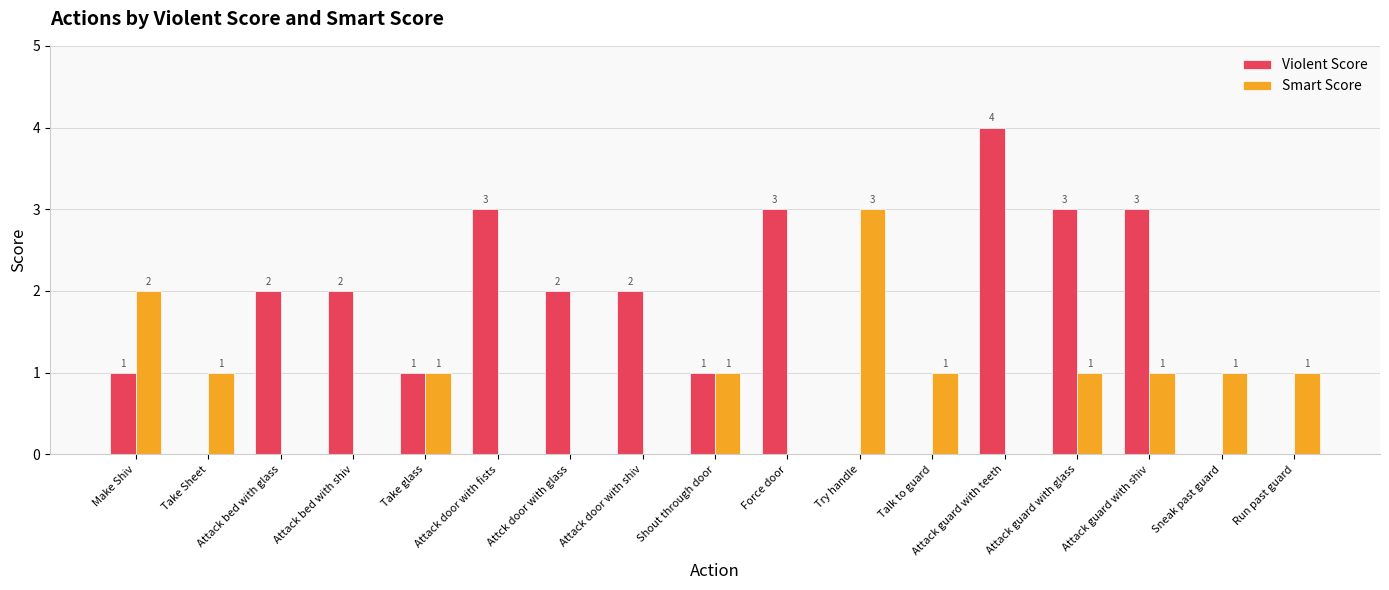

The Smart Score series shows 0 at Force door. True or false?

True